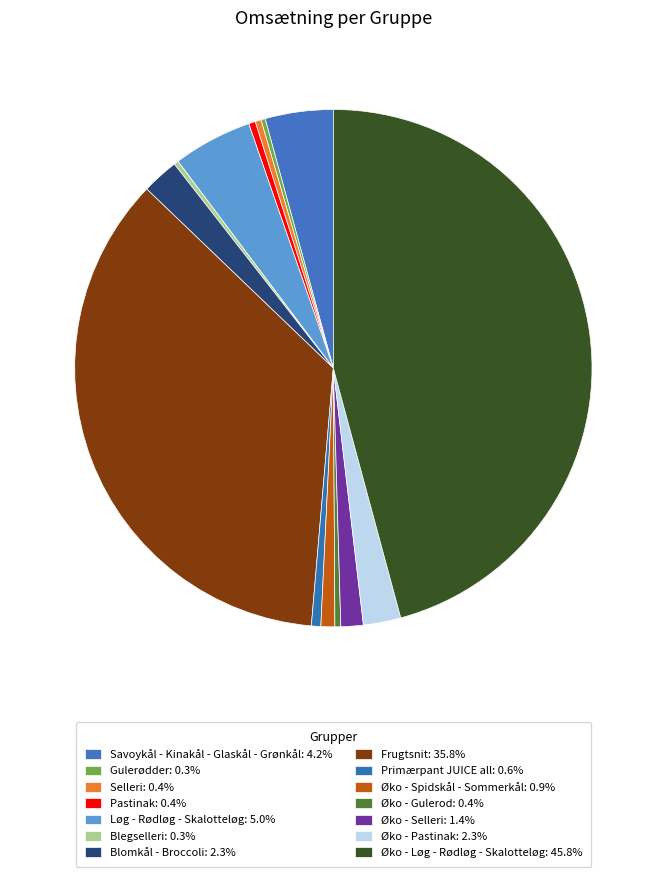

Count the number of slices in the pie.

14